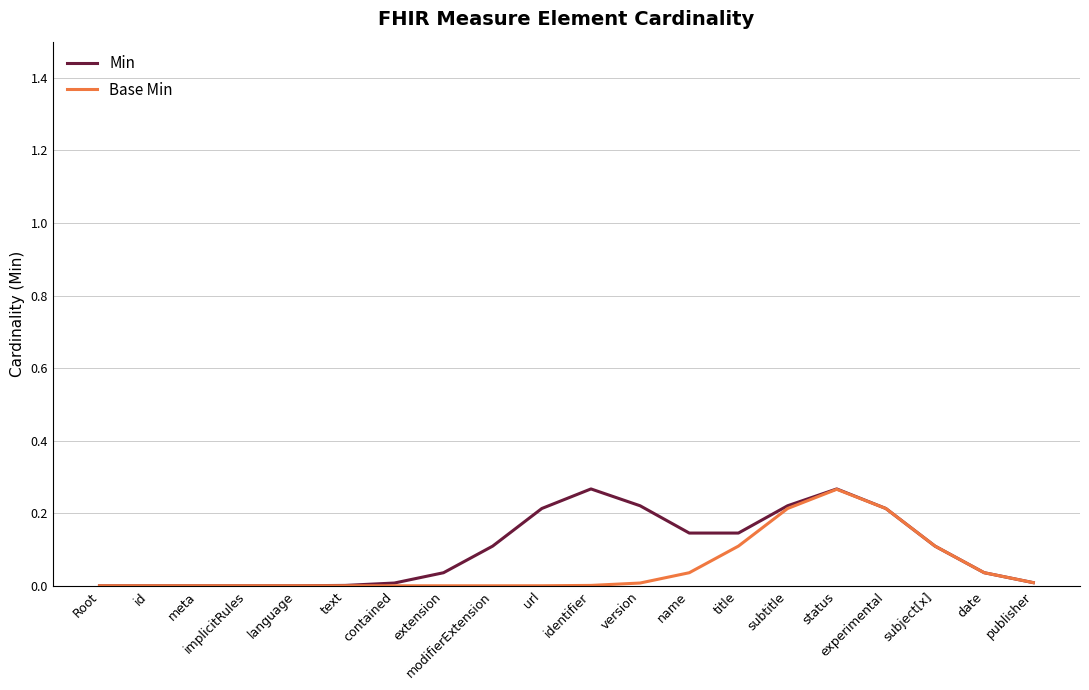

The value of Min at subject[x] is 0.0. True or false?

False